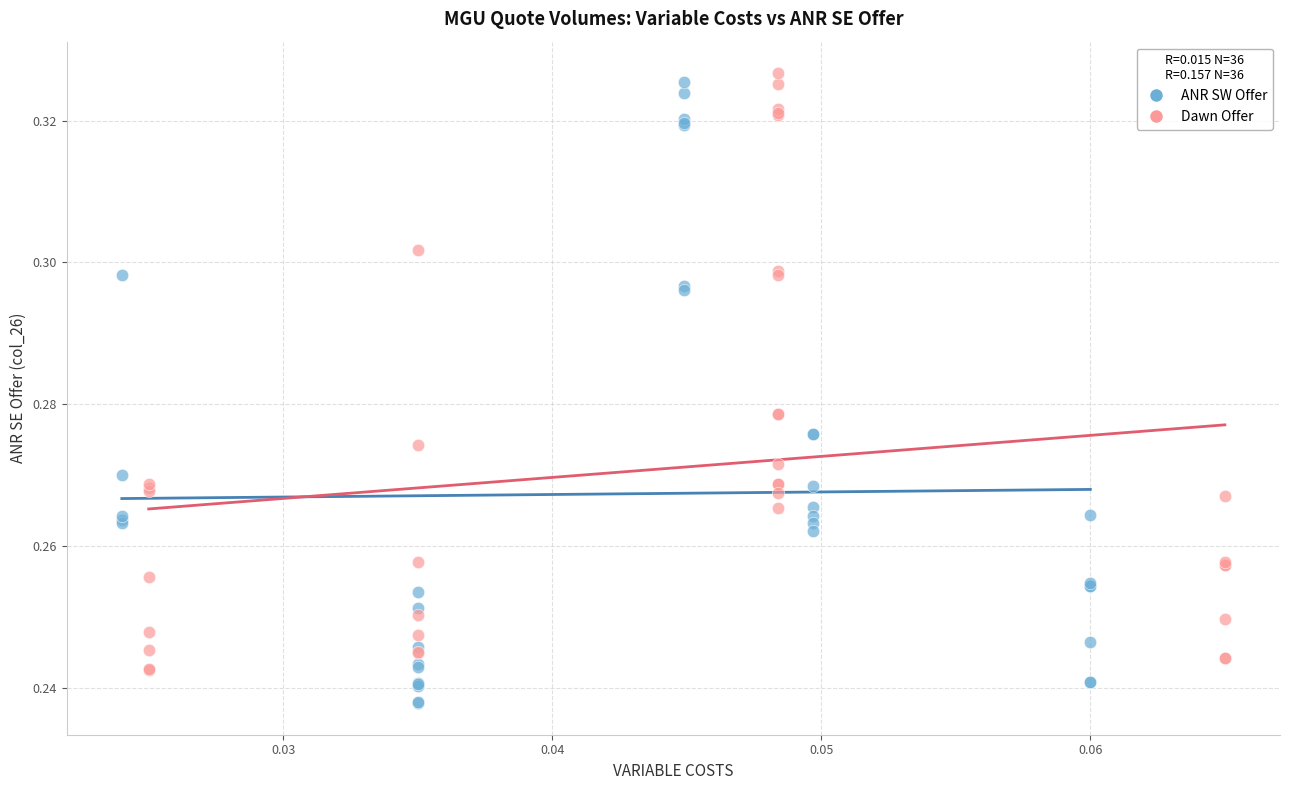

Which series has the widest spread of Y values?

ANR SW Offer